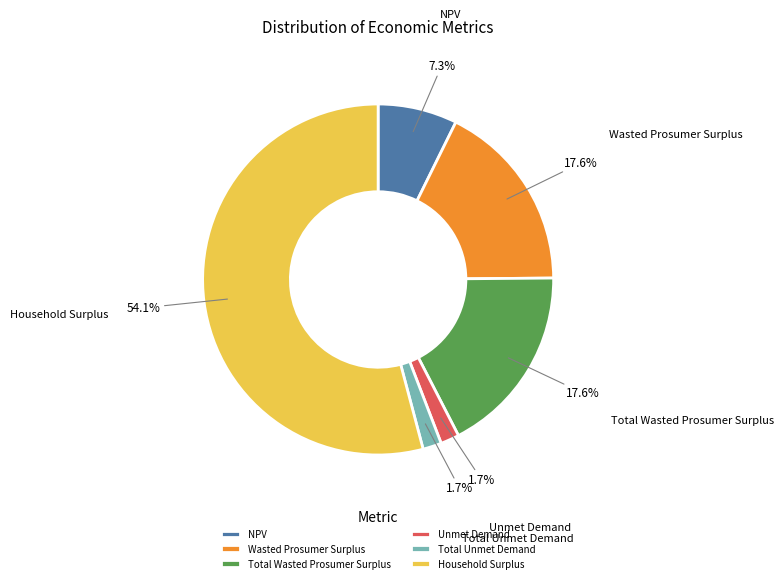

To the nearest percent, what percentage of the pie is Household Surplus?

54%